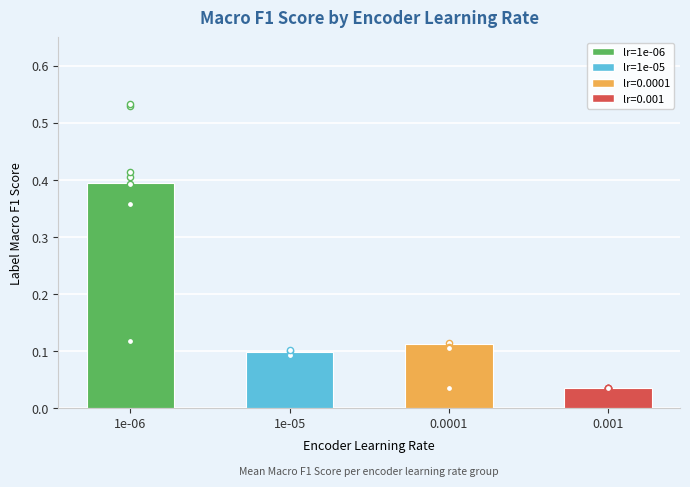

Between 1e-06 and 0.0001, which is larger?

1e-06